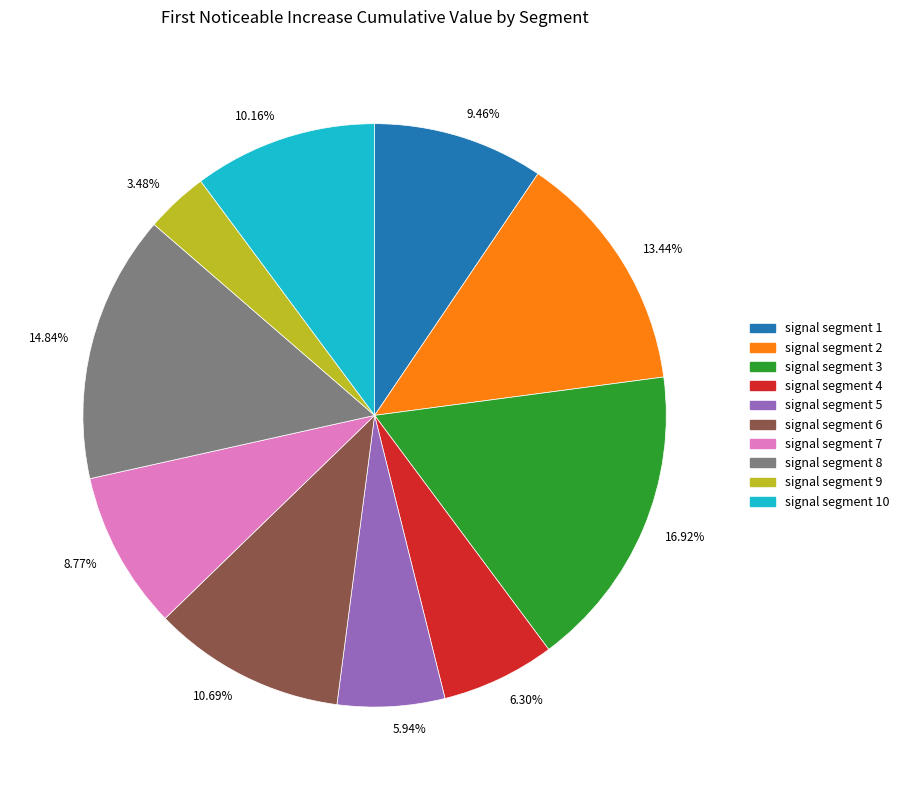

Is there any slice that represents more than half of the pie?

No